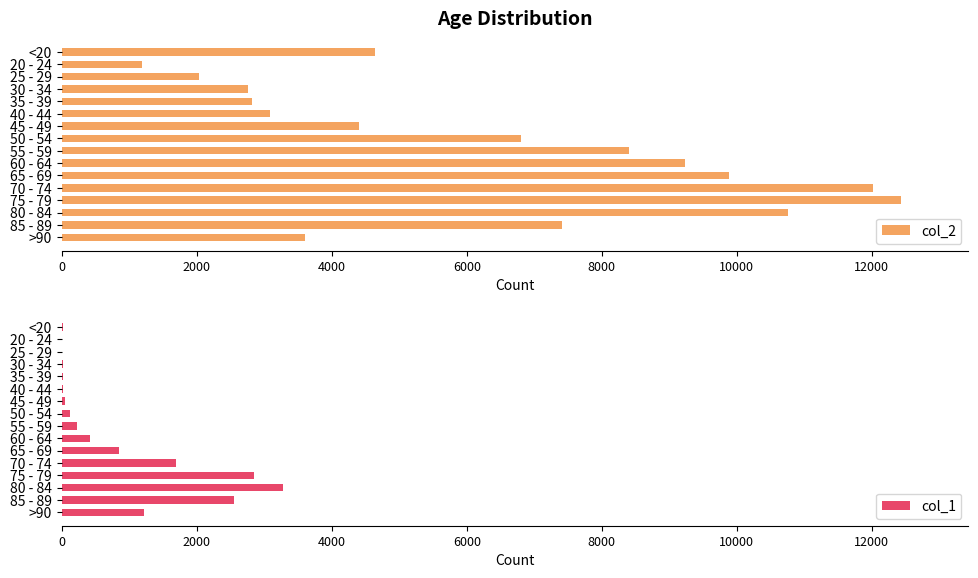

The value of col_2 at 40 - 44 is 886. True or false?

False